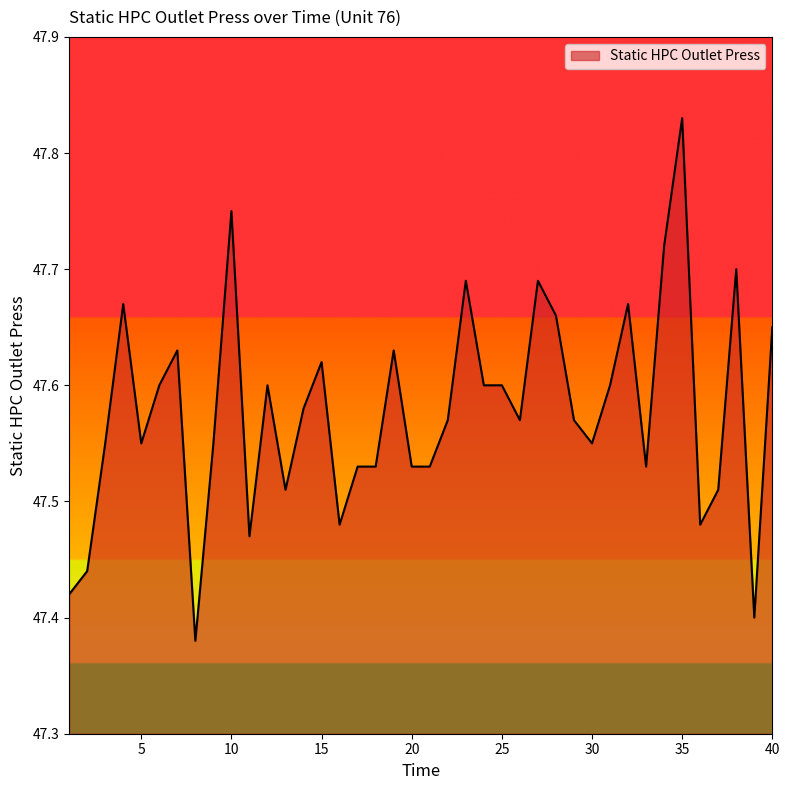

Which label corresponds to the smallest value in the chart?

8